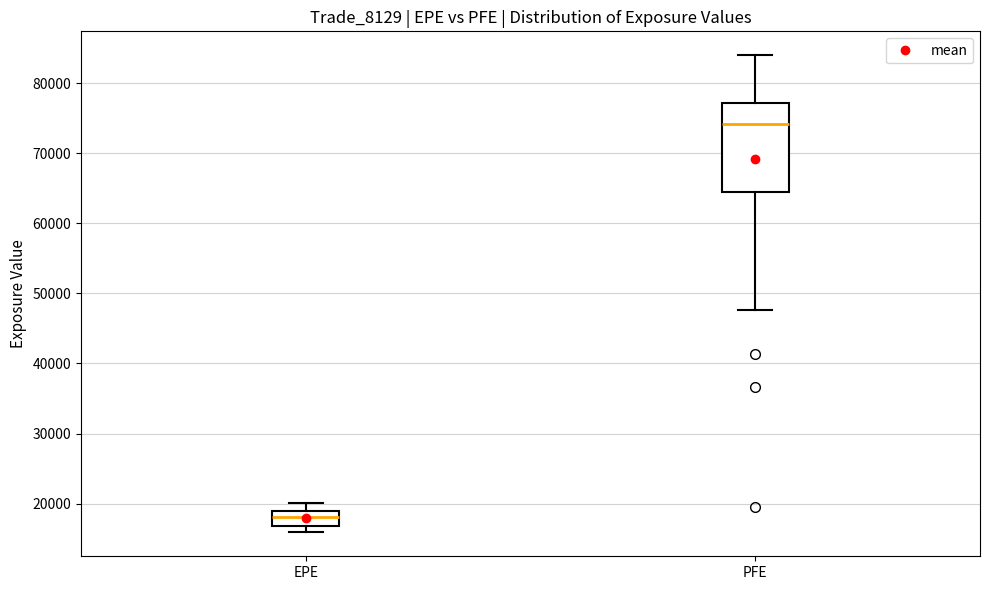

Reading left to right, transcribe this box plot: for each box, give where its median line is, the range the box spans, and where its two whiskers end, as read against the y-axis. The values are not printed on the chart, so give them approximately, as read against the axis.

EPE: median 18000, box 17000 to 19000, whiskers 16000 to 20000
PFE: median 74000, box 64000 to 77000, whiskers 48000 to 84000